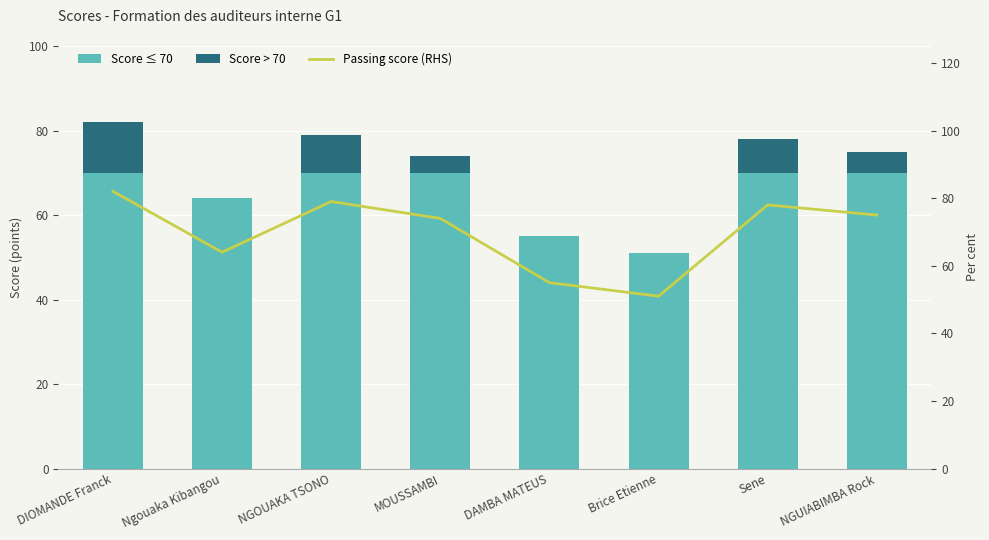

True or false: Score > 70 has a value of 8.9 at NGUIABIMBA Rock.

False